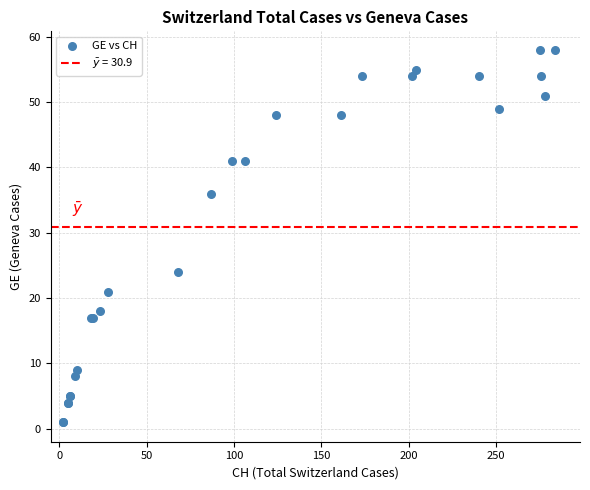

What Y value in the scatter plot is closest to 29?

24